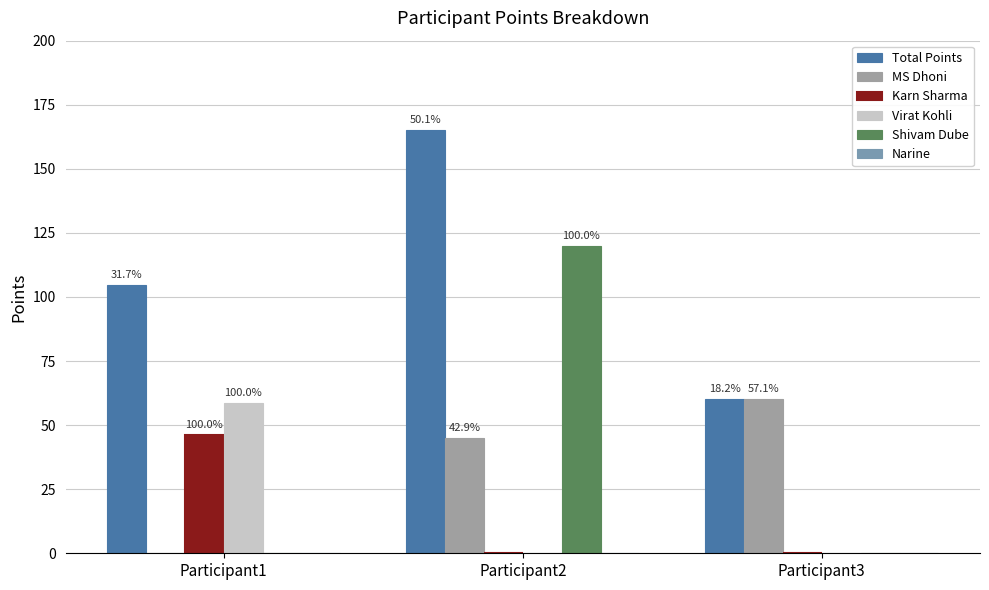

Which series has the largest range (max minus min)?

Shivam Dube